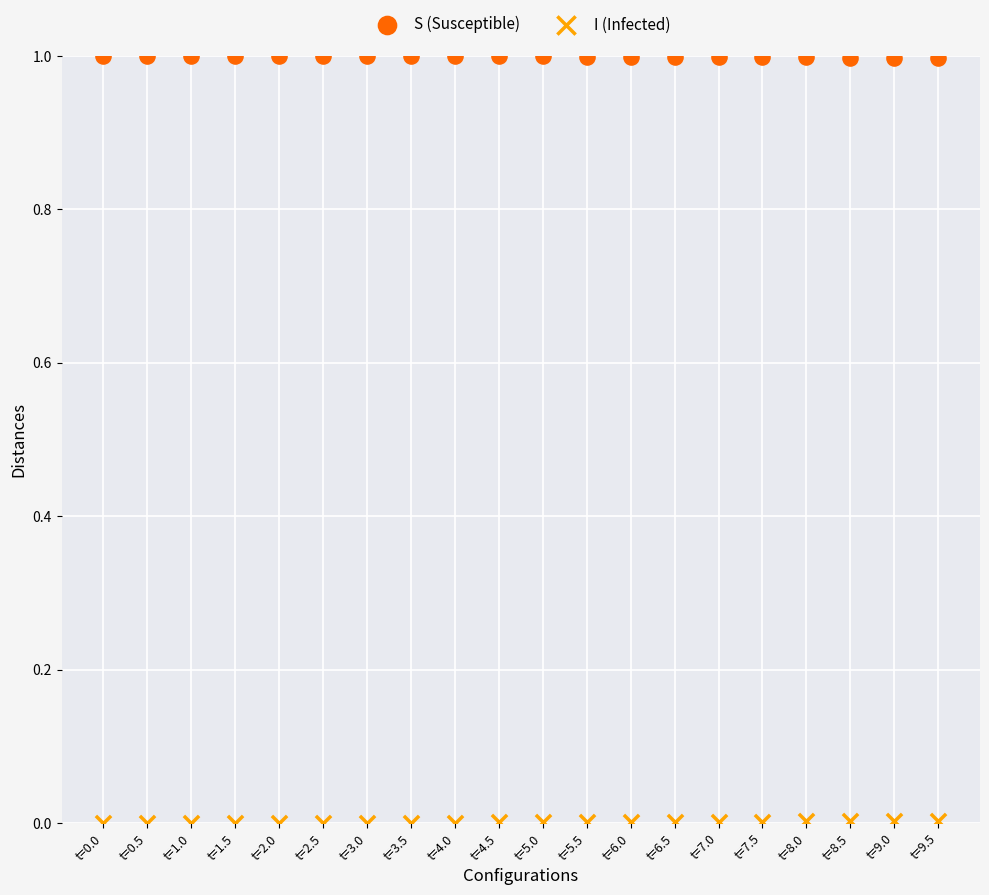

Which series contains the highest Y value?

S (Susceptible)